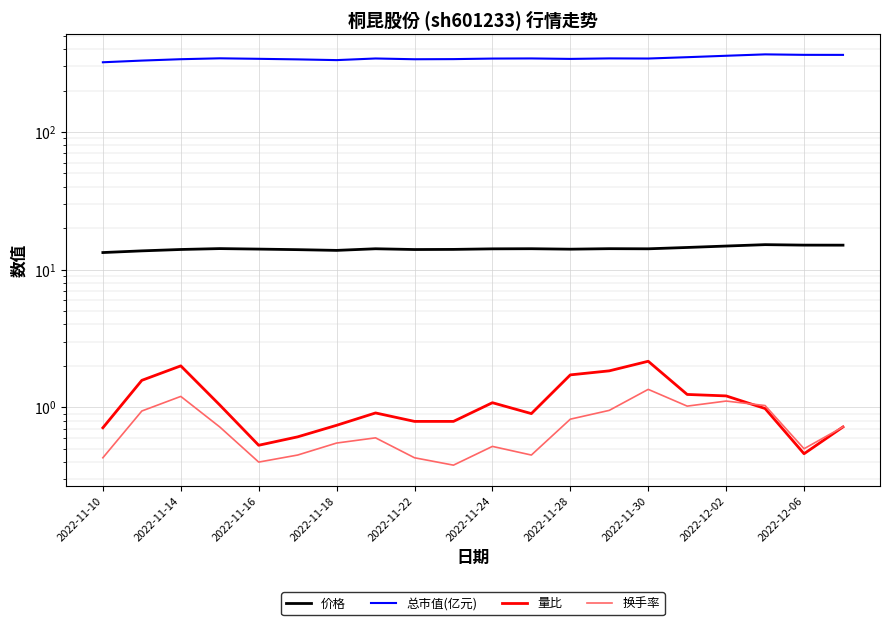

How many values in the 总市值(亿元) series exceed 341?

11